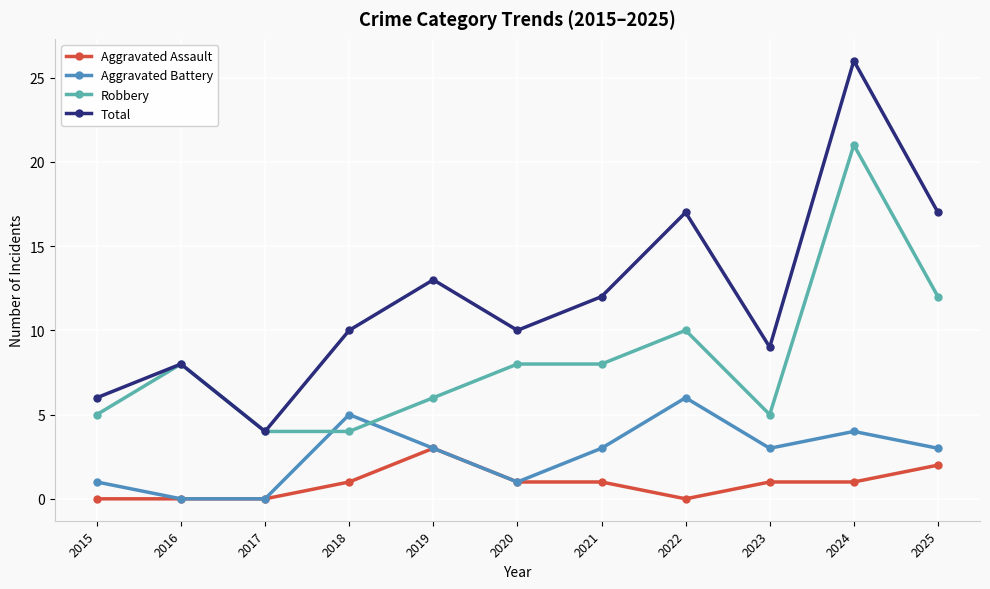

True or false: Aggravated Battery has a value of 0 at 2017.

True